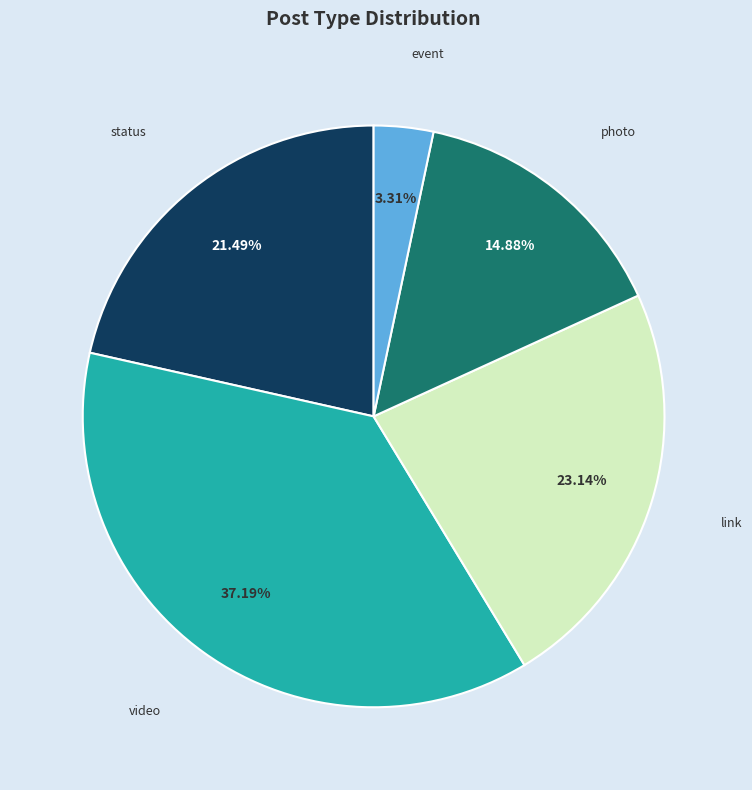

Is it true that photo is 9% of the pie?

False